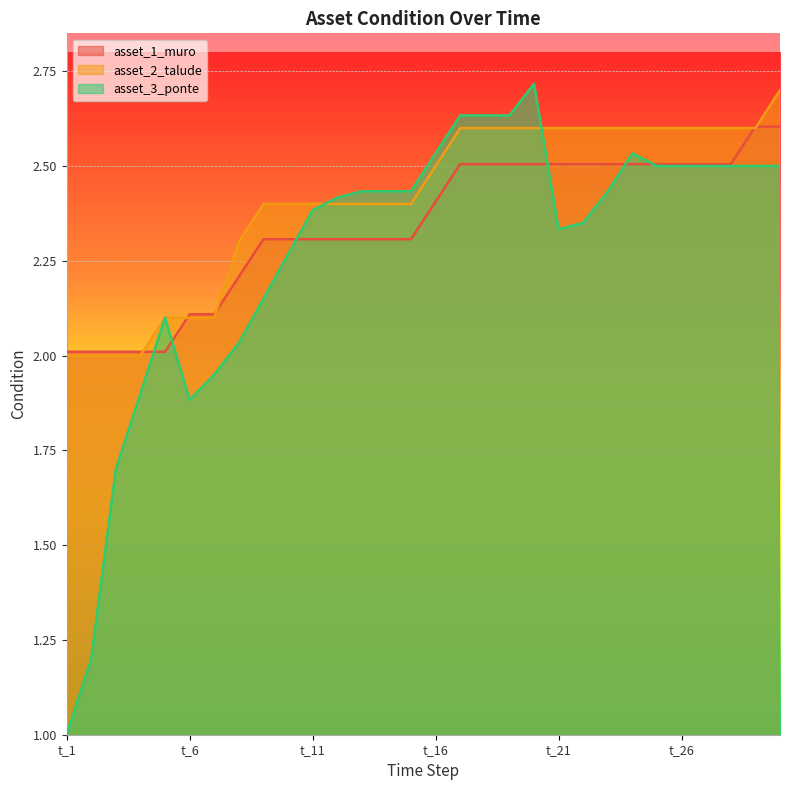

True or false: asset_3_ponte has a value of 0.4 at t_3.

False